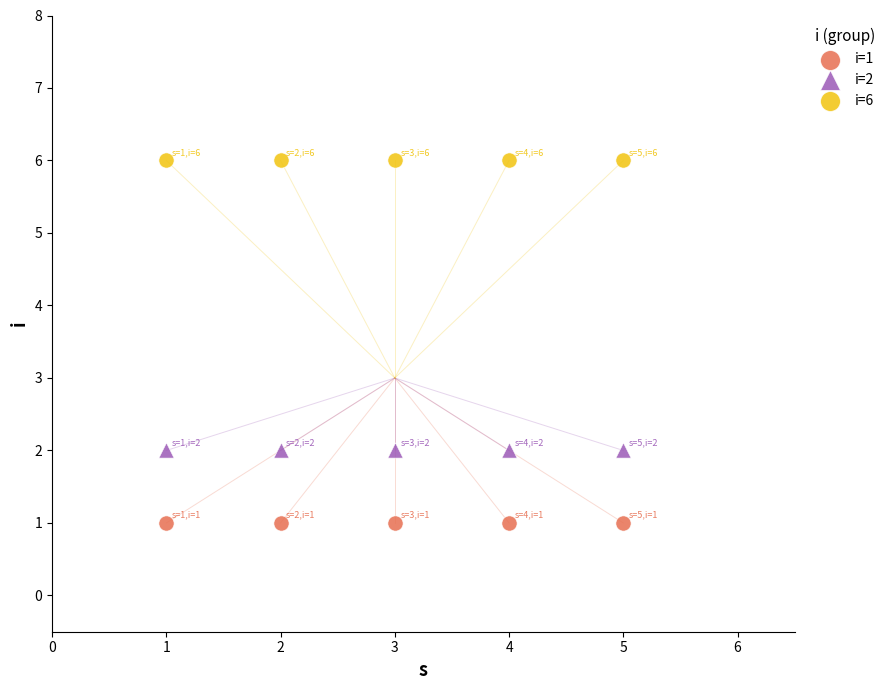

Which series contains the highest Y value?

i=6